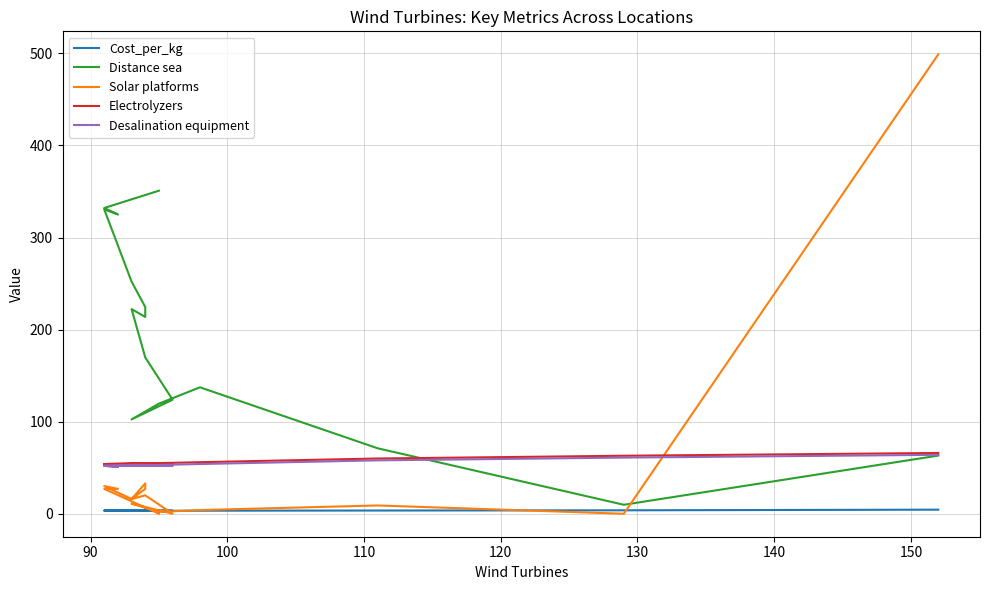

Where is Solar platforms nearest to the value 249?

140